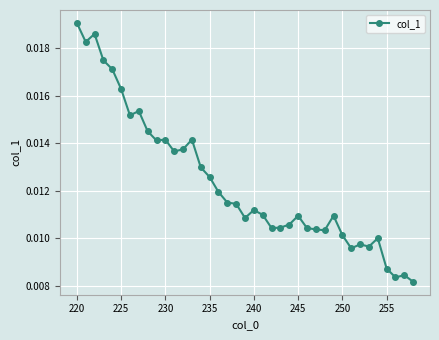

Count the values in the range 0 to 1.

39